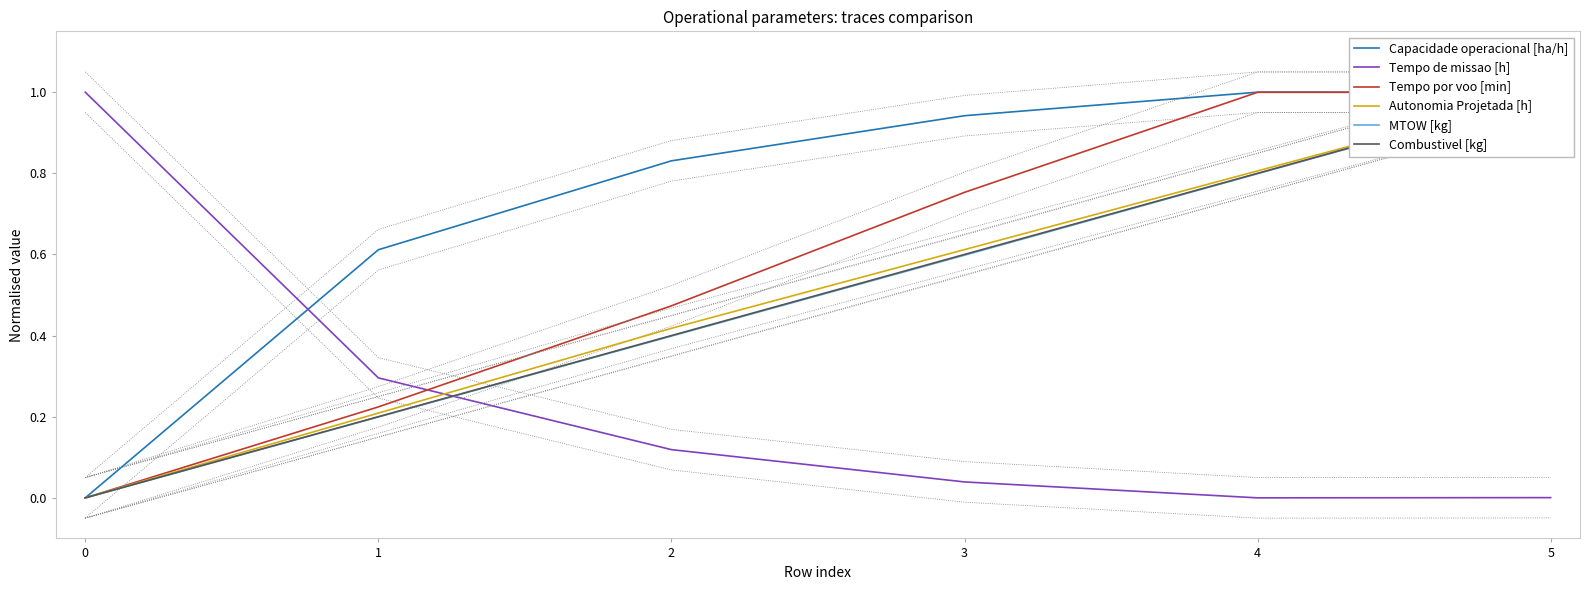

Is this an area chart (filled region under the line)?

No